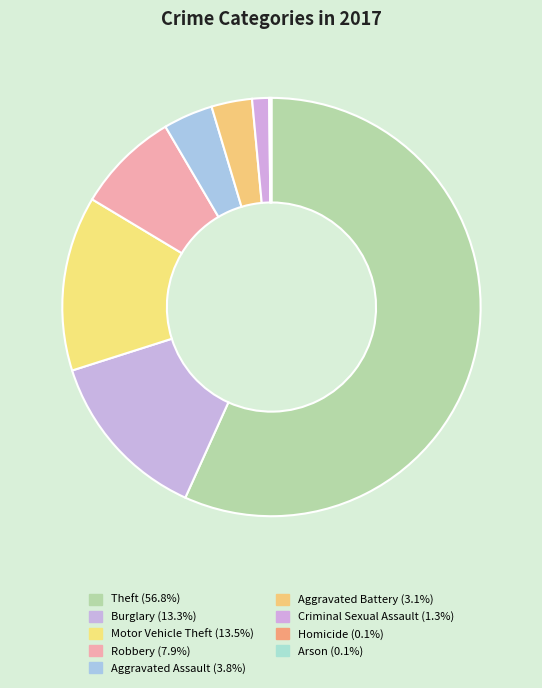

Is the sum of Motor Vehicle Theft and Aggravated Battery greater than half?

No